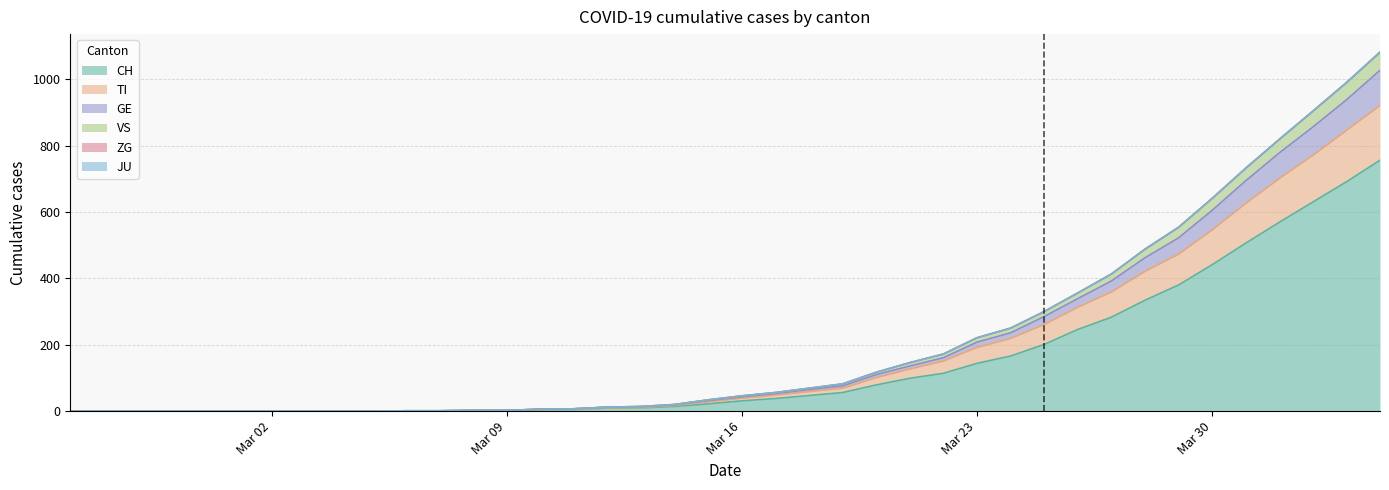

What is the value of the GE point at the 35th from the left?

605